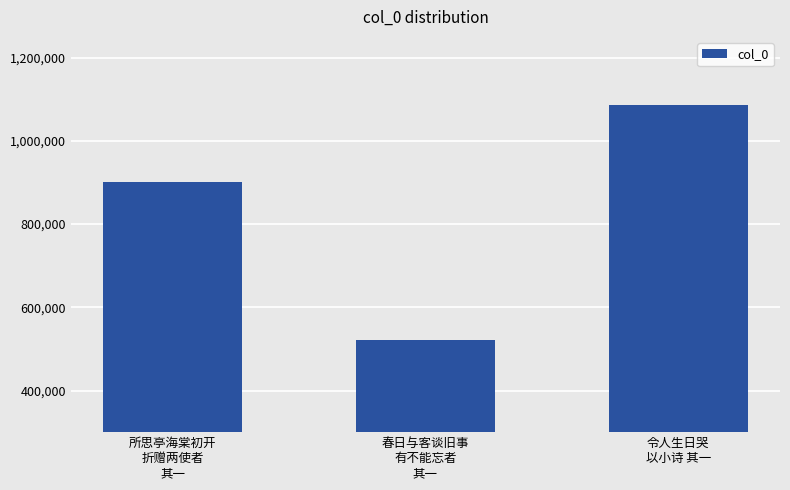

Rank the categories by value from highest to lowest.

令人生日哭
以小诗 其一, 所思亭海棠初开
折赠两使者
其一, 春日与客谈旧事
有不能忘者
其一